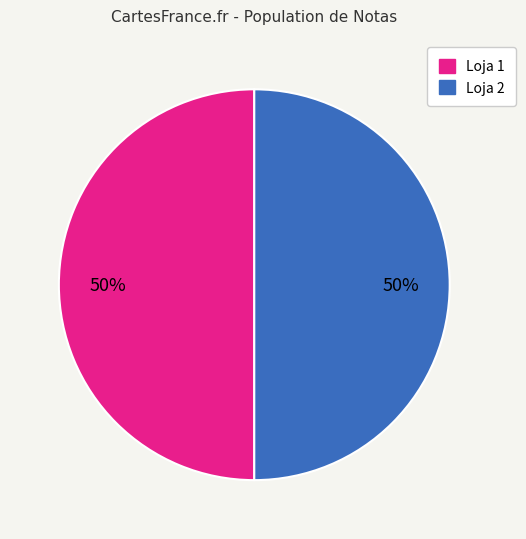

How many segments does this pie chart have?

2